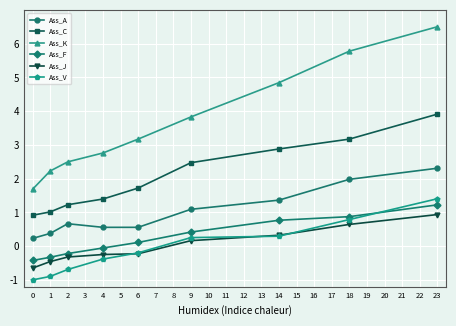

What is the value of the Ass_K point at the 8th from the left?

5.8